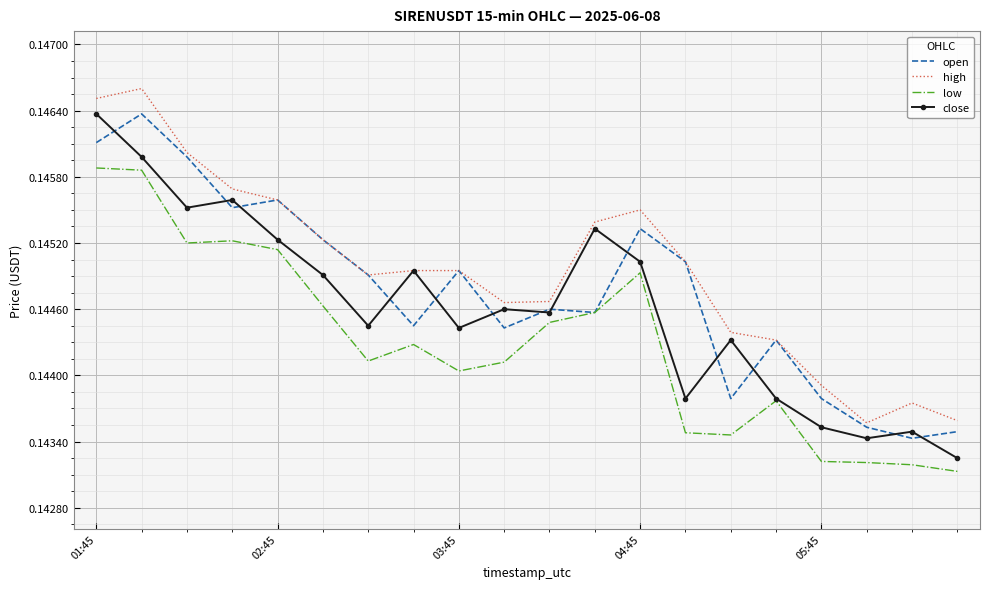

True or false: high and low cross at least once.

False